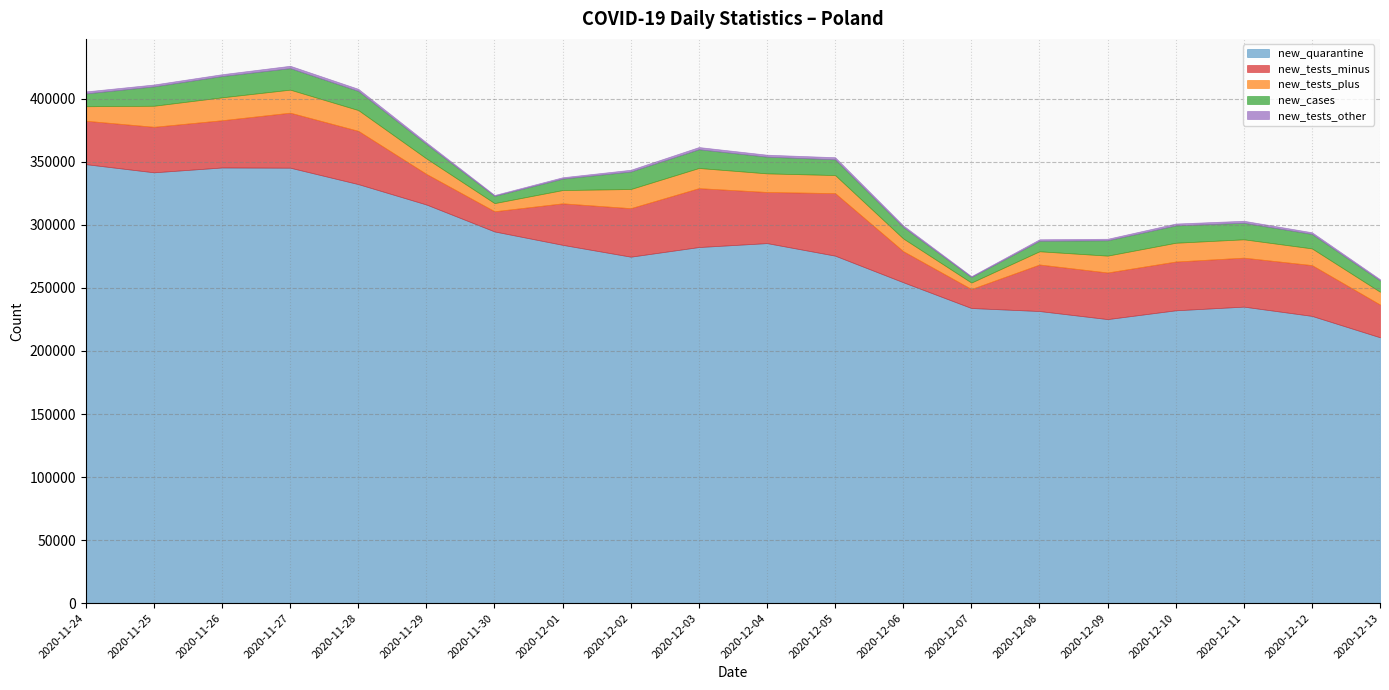

What is the maximum value shown in the chart?

348135